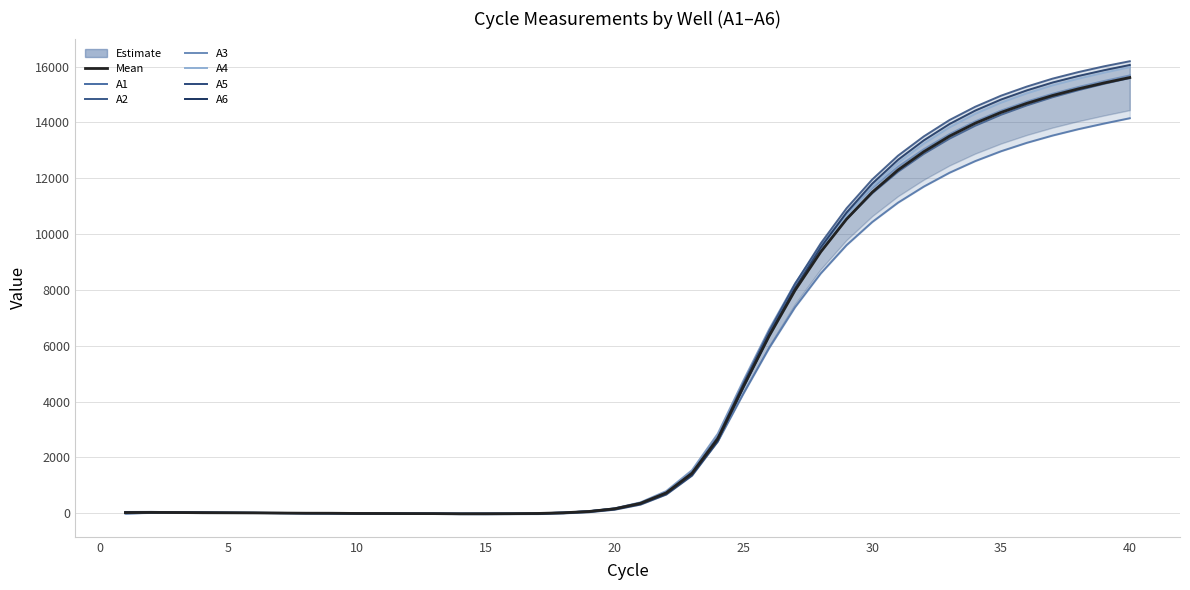

Is it true that A6 equals 15148.8 at 36?

True